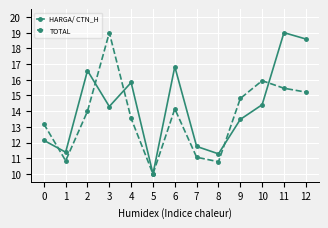

Which category has the lowest value in the HARGA/ CTN_H series?

5